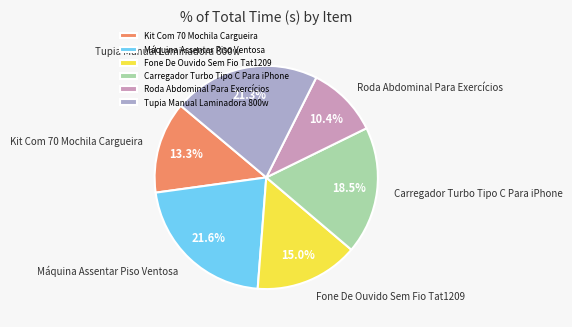

Is the sum of Tupia Manual Laminadora 800w and Kit Com 70 Mochila Cargueira greater than half?

No